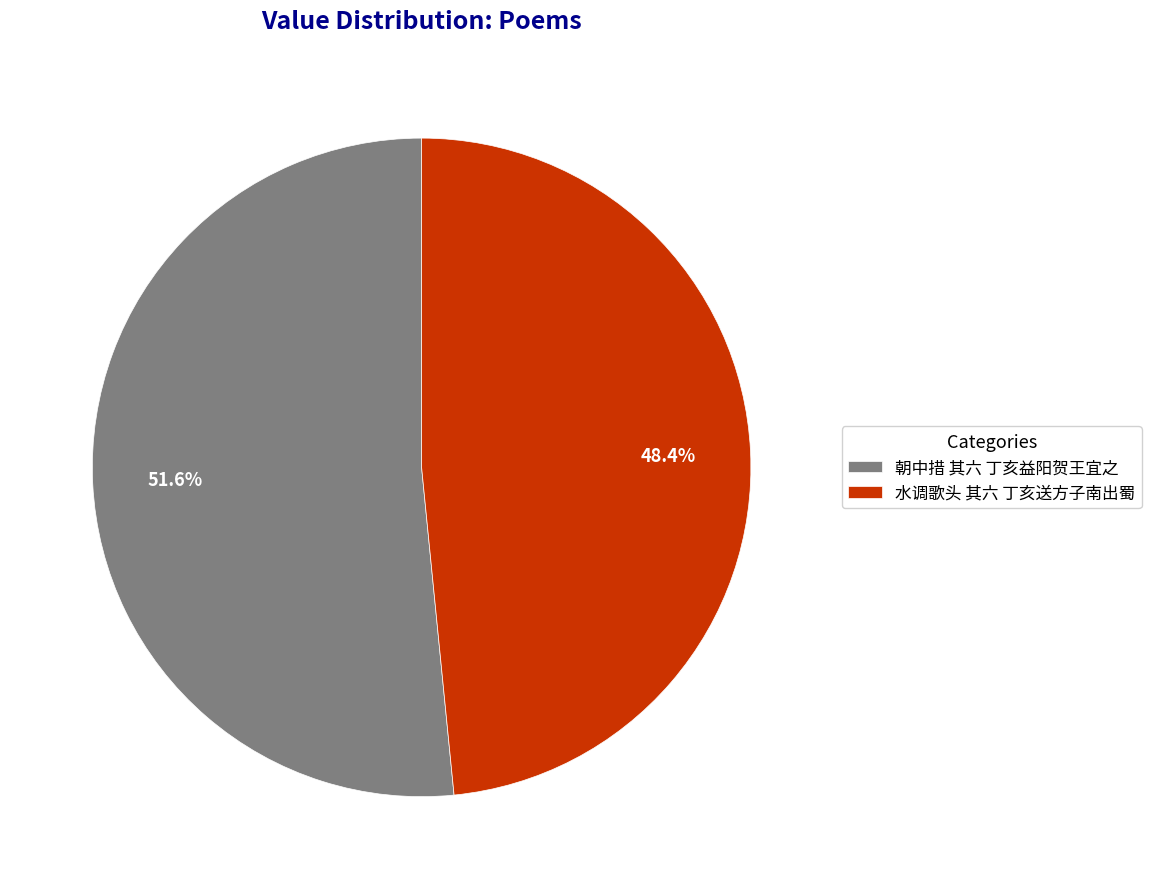

To the nearest percent, what percentage of the pie is 水调歌头 其六 丁亥送方子南出蜀?

48%